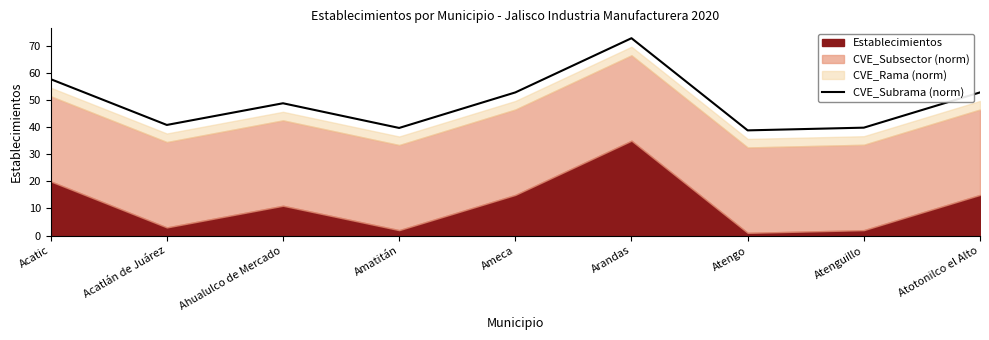

What position from the right is Acatic?

9